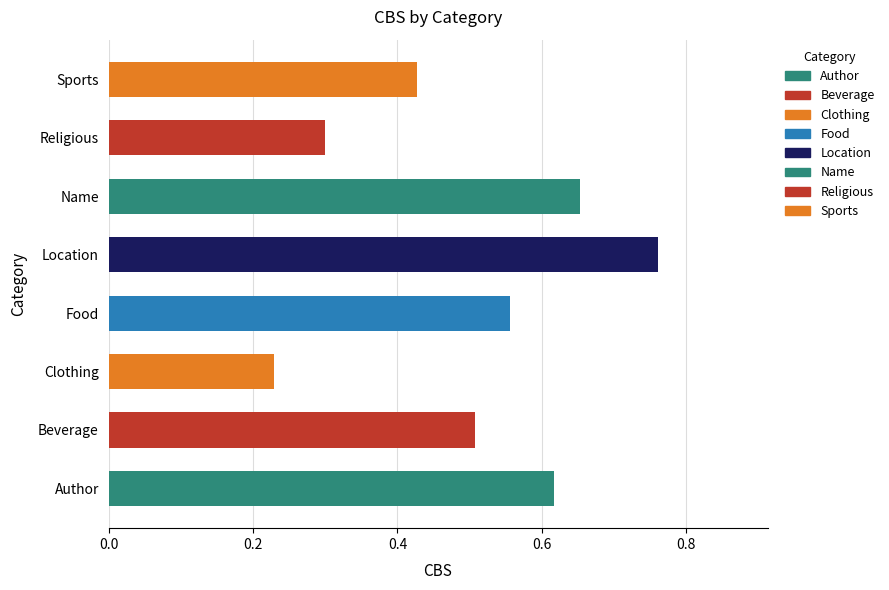

What is the change in value from Location to Sports?

-0.3